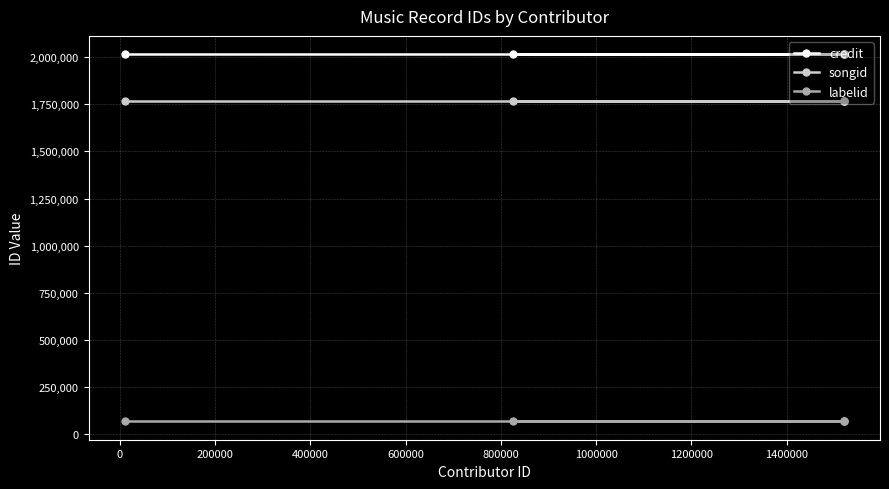

What is the maximum value for credit?

2015632